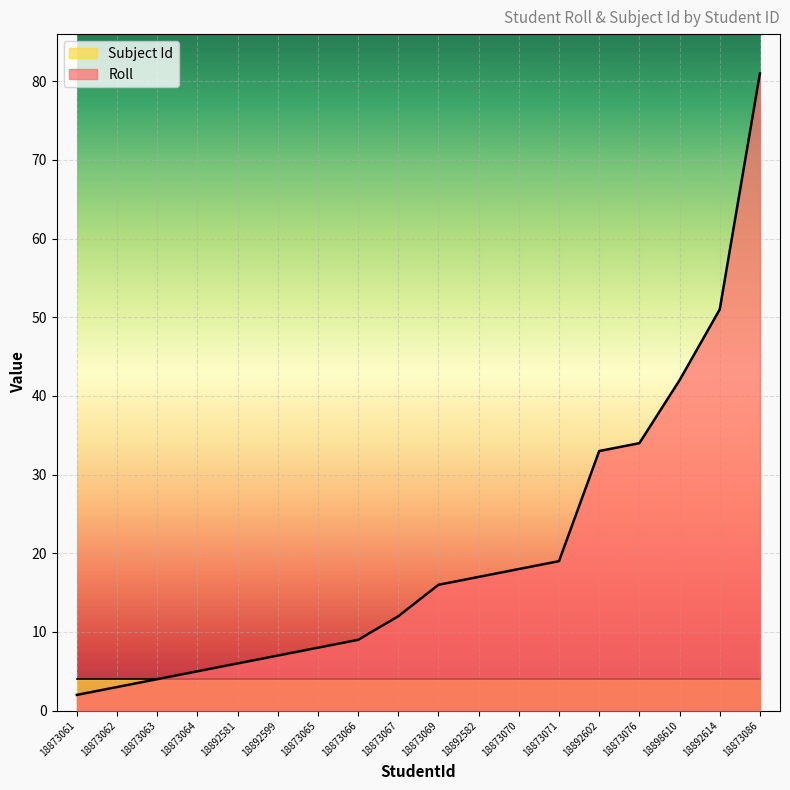

List the labels in order of value, largest first.

18873086, 18892614, 18898610, 18873076, 18892602, 18873071, 18873070, 18892582, 18873069, 18873067, 18873066, 18873065, 18892599, 18892581, 18873064, 18873063, 18873062, 18873061